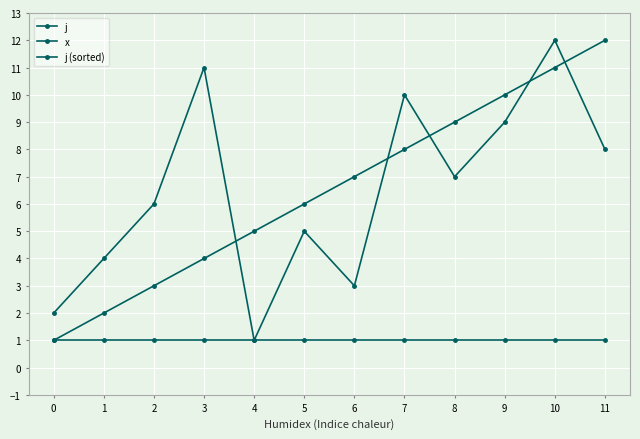

What is the greatest value displayed?

12